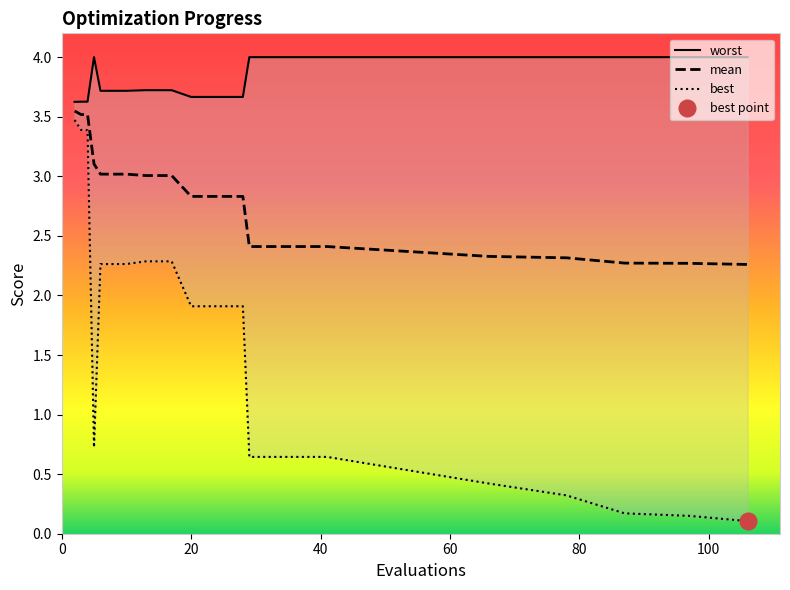

True or false: worst has more than 1 points higher than both neighbors.

False